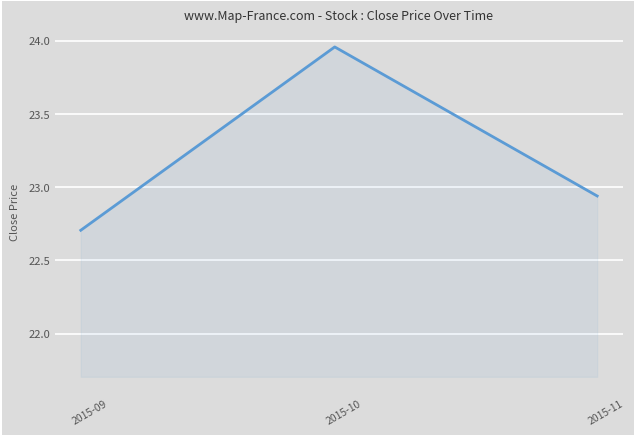

What is the difference between the maximum and minimum values?

1.3